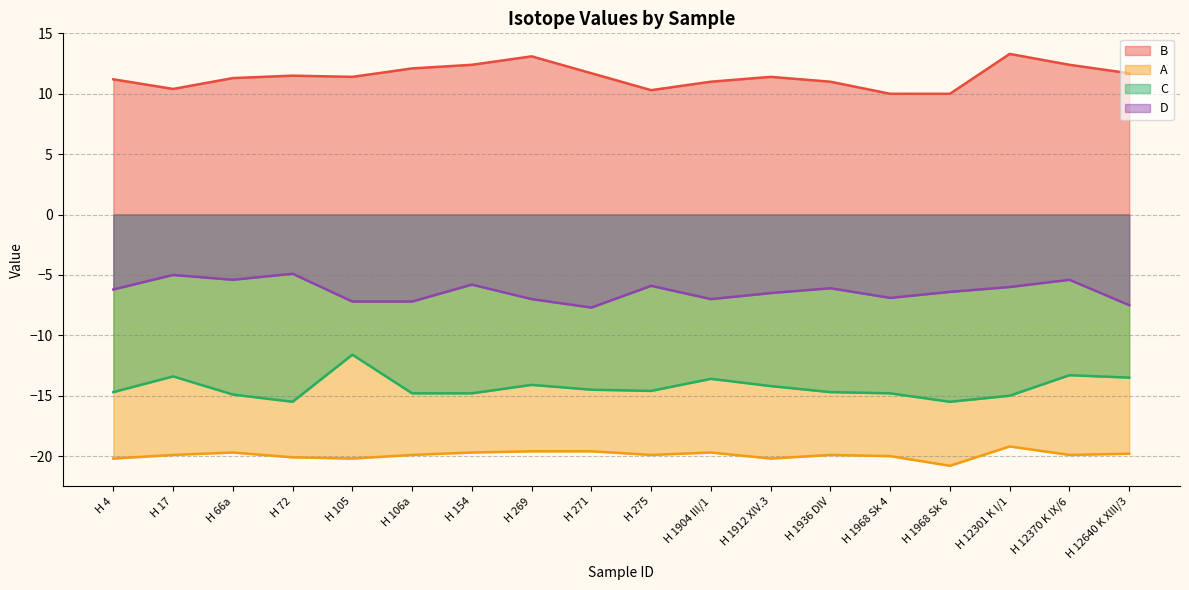

Rank the series at H 12370 K IX/6 from lowest to highest value.

A, C, D, B